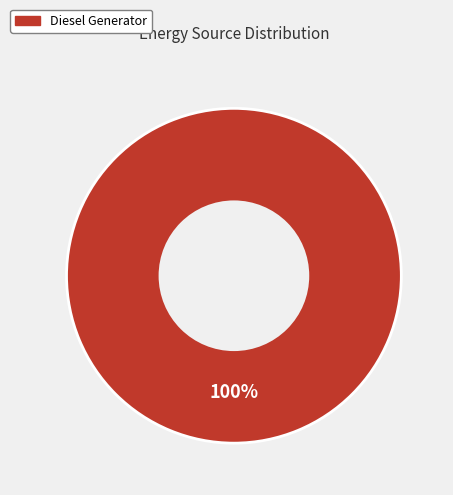

Does any single category account for the majority?

Yes